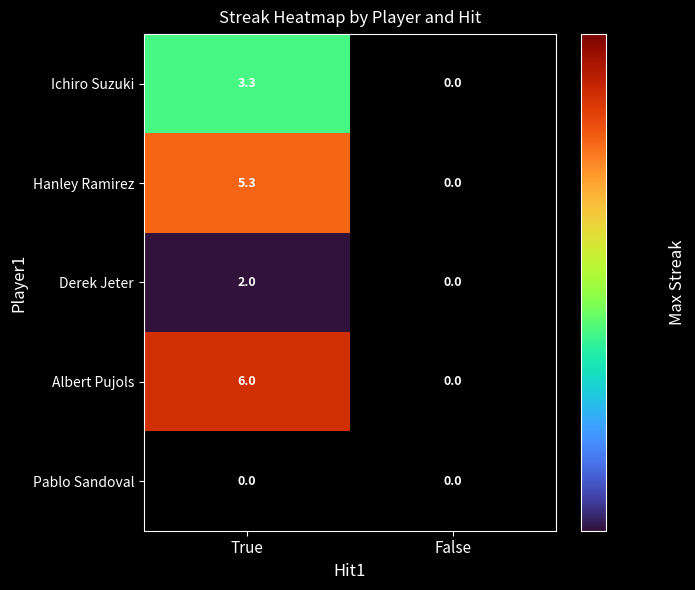

How many categories are shown in the chart?

2